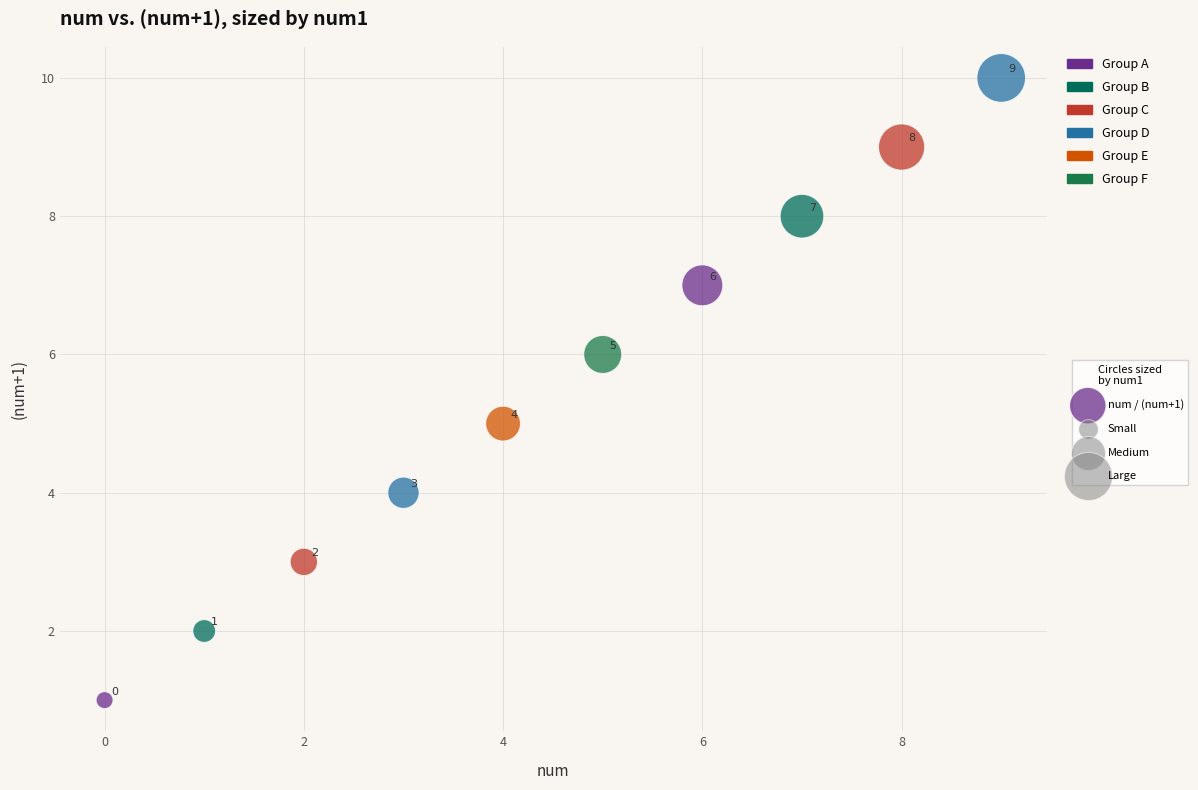

What Y value in the scatter plot is closest to 5?

5